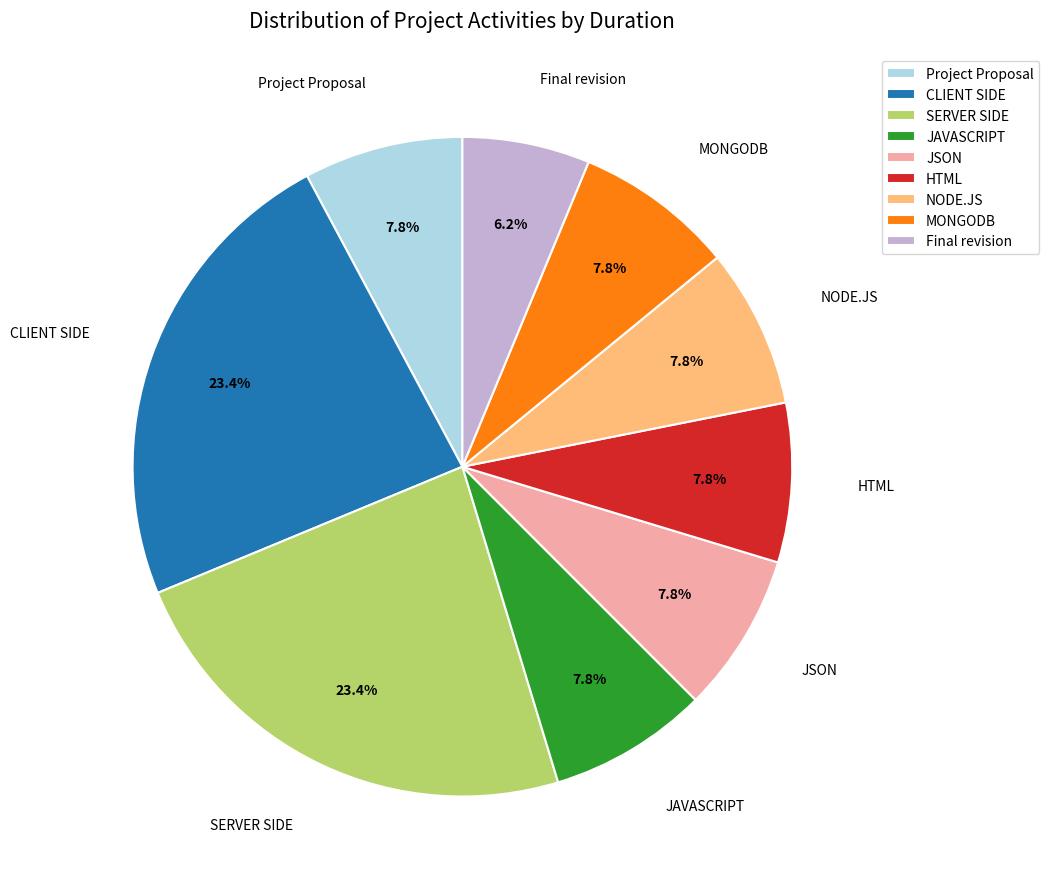

To the nearest percent, what percentage of the pie is NODE.JS?

8%